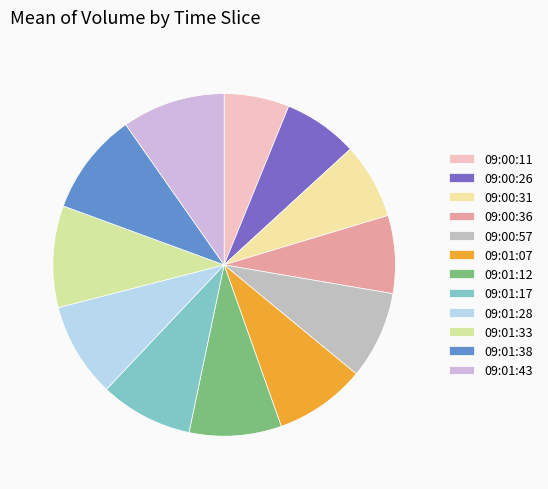

Count the number of slices in the pie.

12